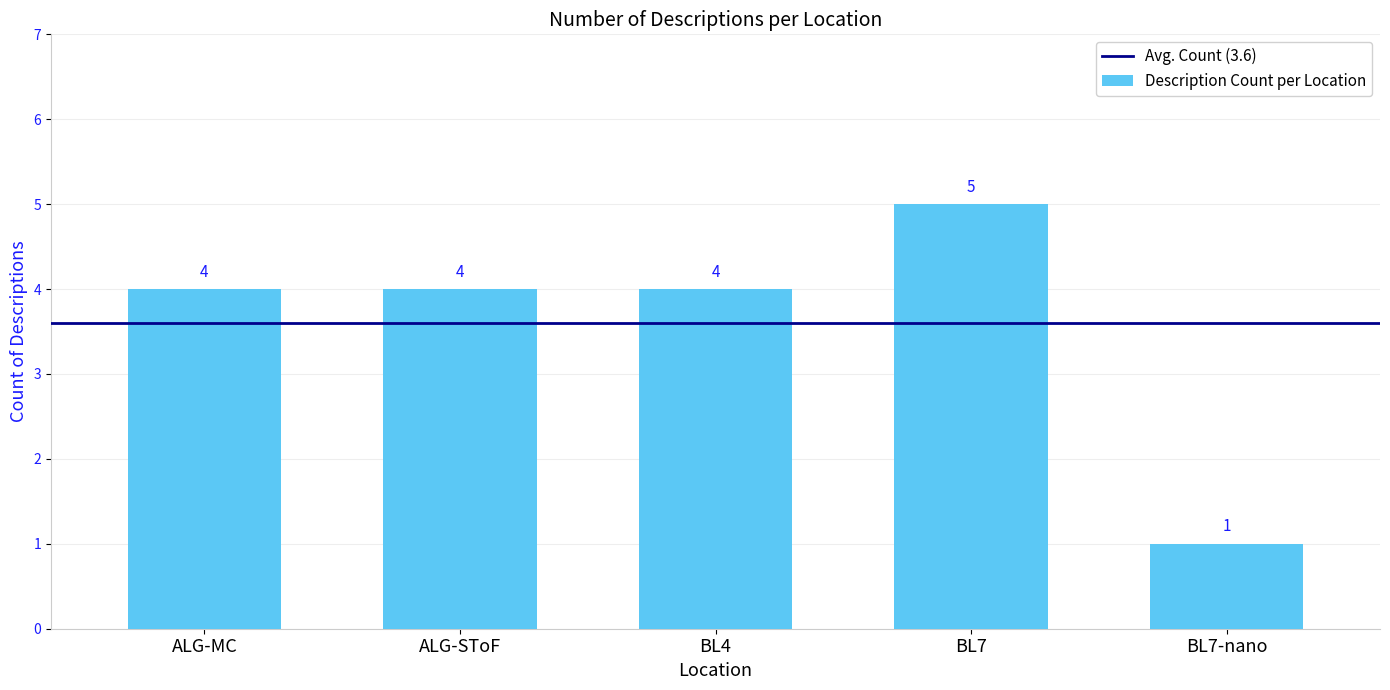

The value at ALG-MC is 4. True or false?

True